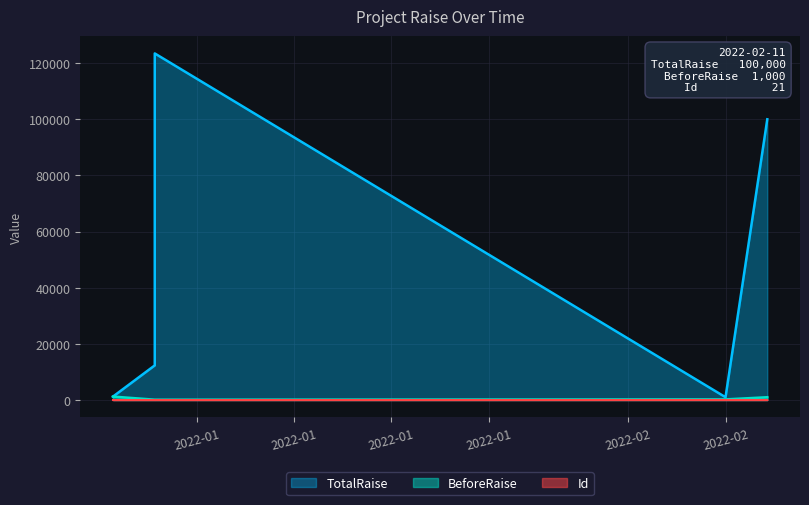

How many interior local valleys does the TotalRaise series have?

1